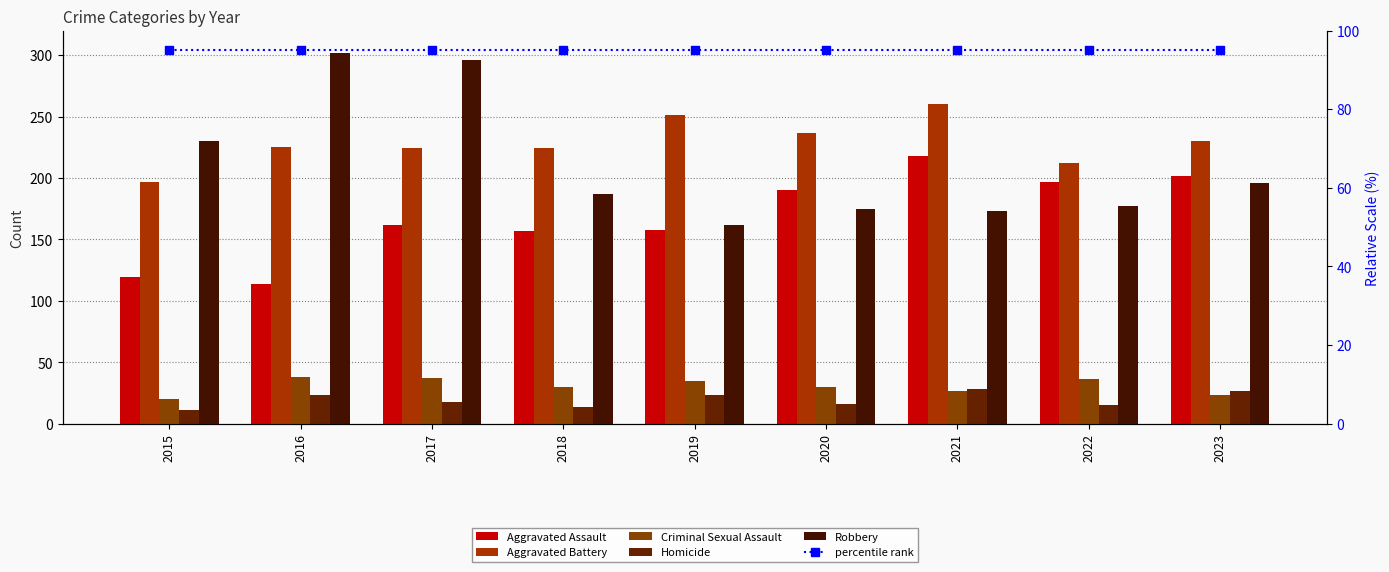

Between 2016 and 2023, which series saw the biggest shift?

Robbery